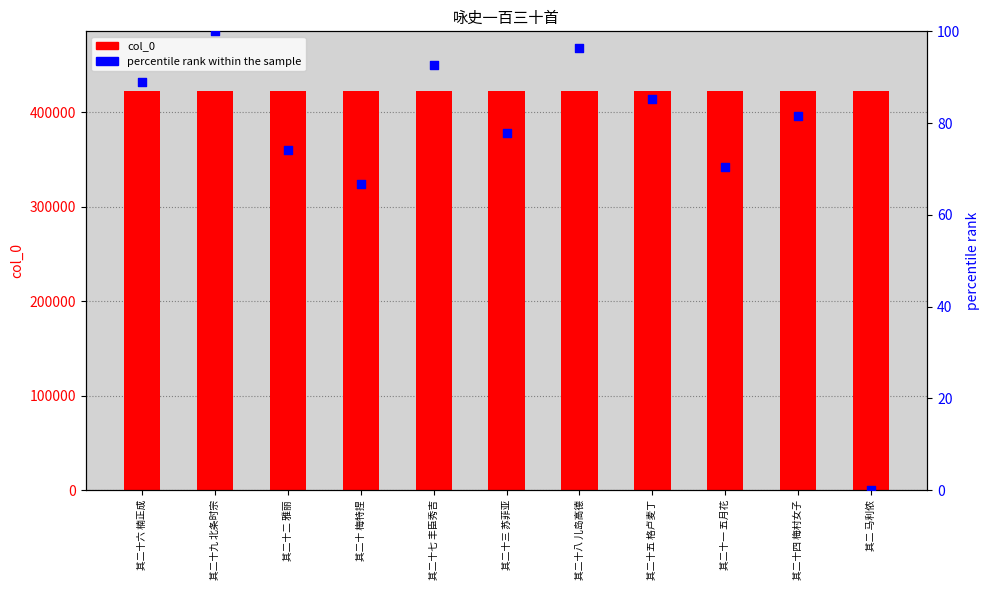

Which series has the largest total across all categories?

col_0